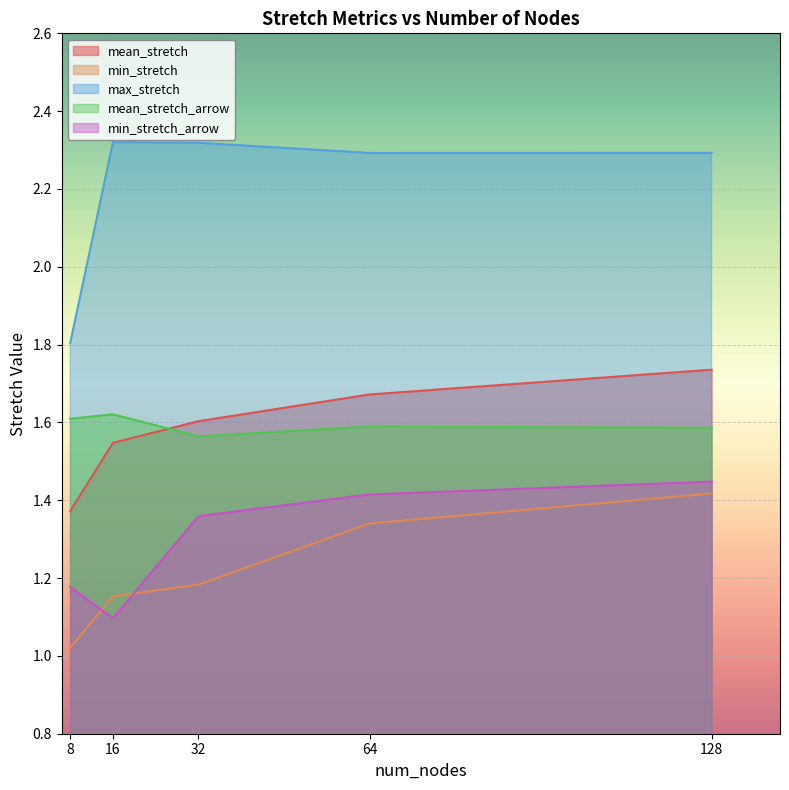

How many lines are shown in the chart?

5